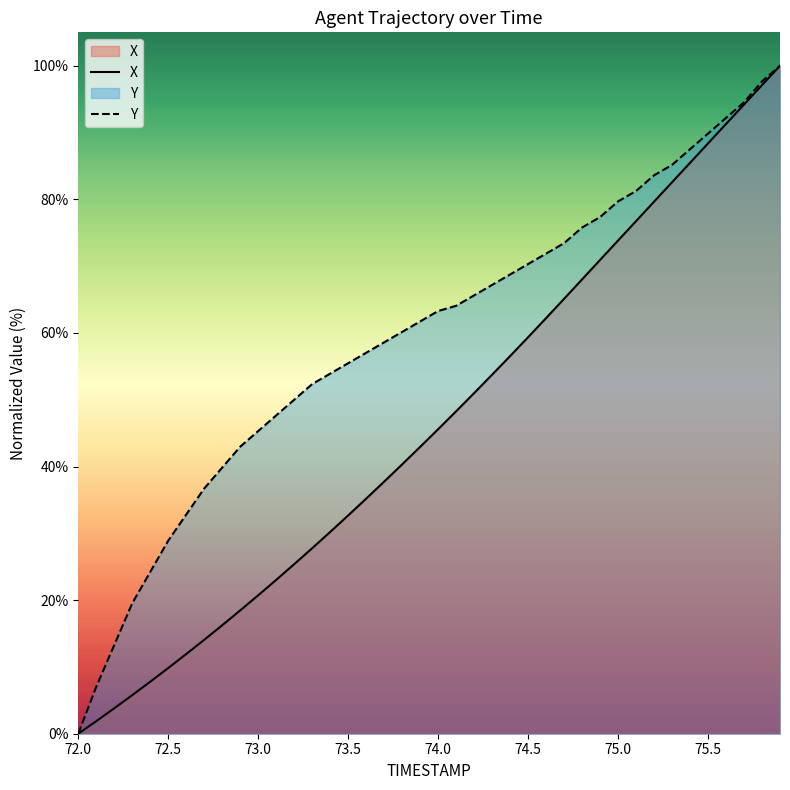

What is the greatest value displayed?

100.0